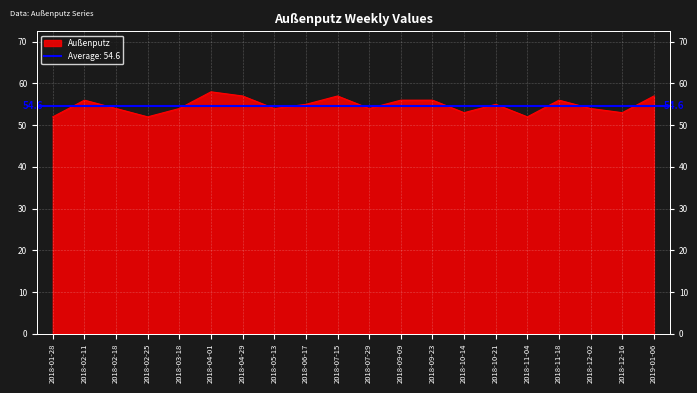

What is the difference between the values at 2018-04-29 and 2018-02-25?

5